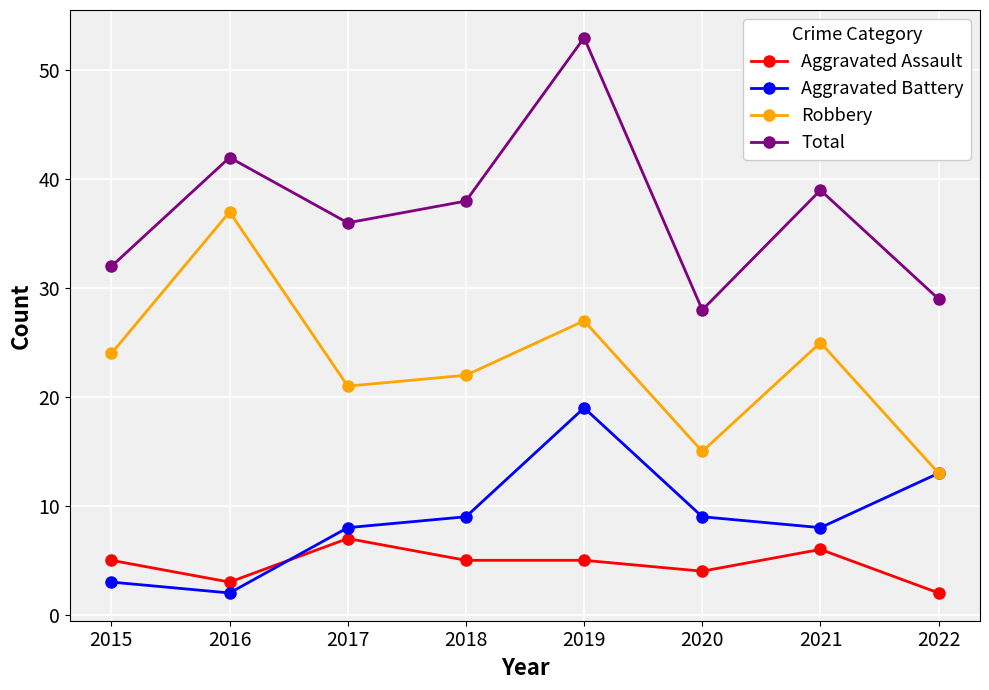

What value does the Robbery series have at 2019?

27